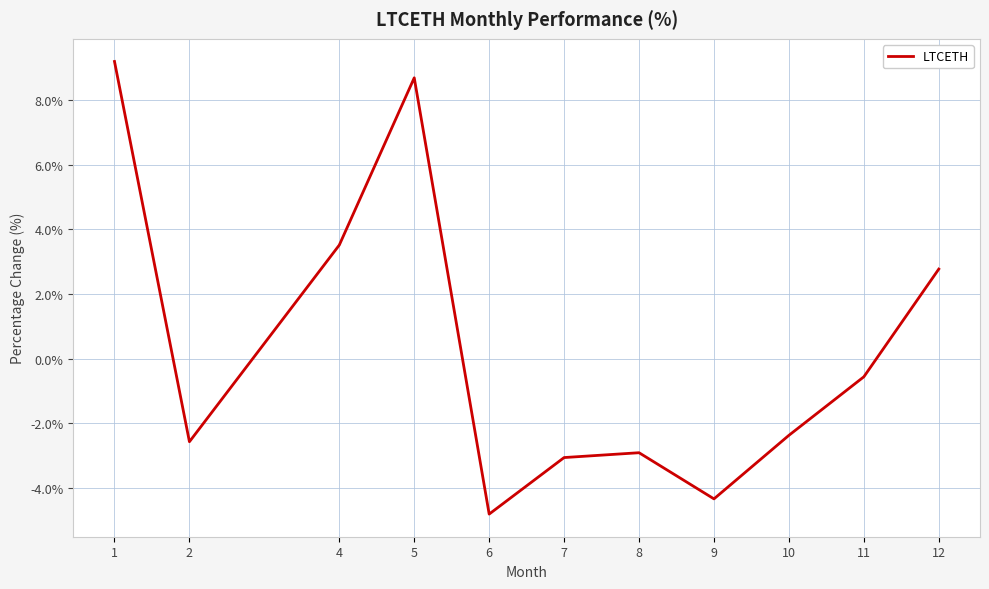

What is the sum of all values?

3.6